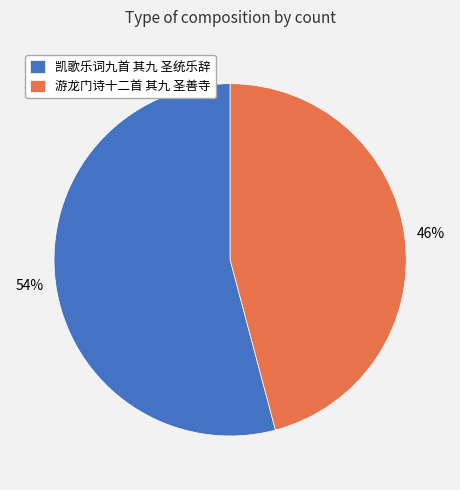

Which category has the smallest portion of the pie?

游龙门诗十二首 其九 圣善寺